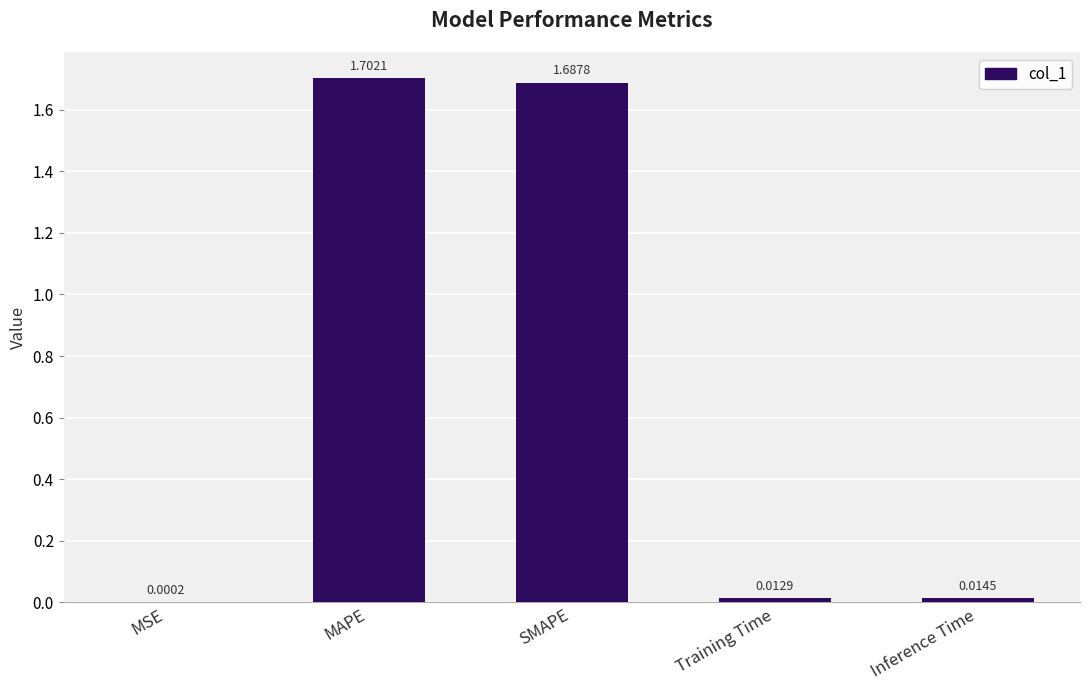

What is the sum of all values?

3.4